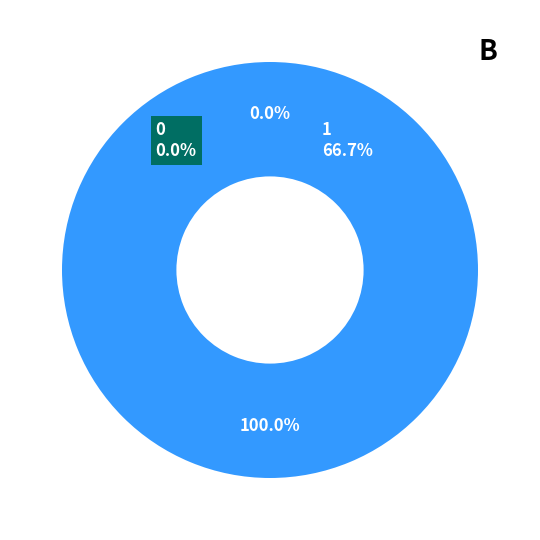

To the nearest percent, what is the difference between the 0 and 1 slice percentages?

100%